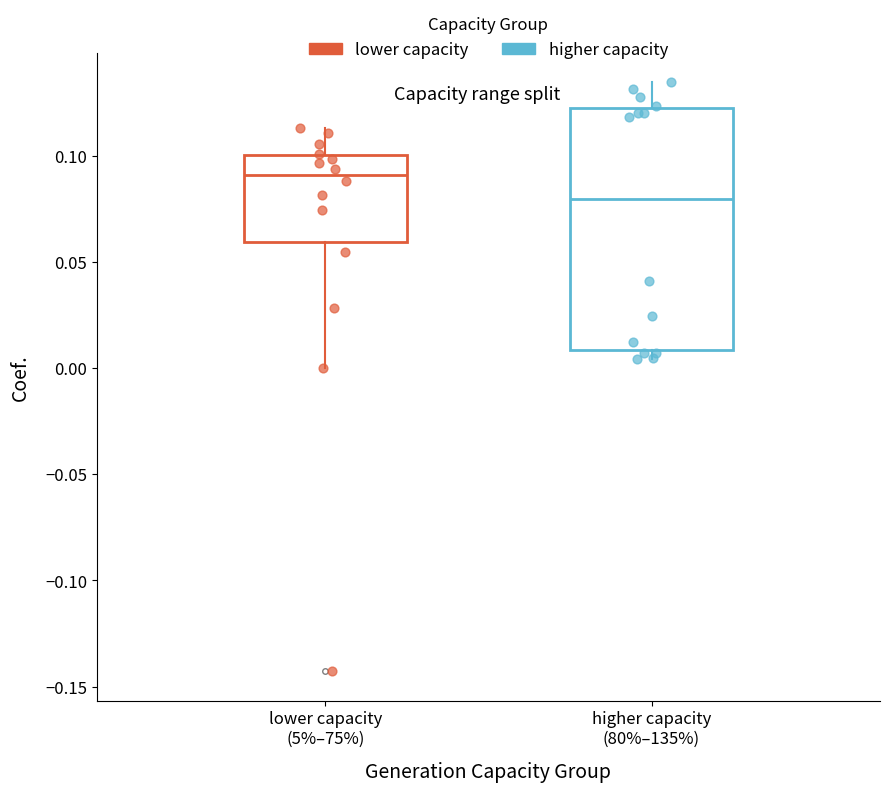

Which box is the tallest, from its lower edge to its upper edge?

higher capacity (80%–135%)